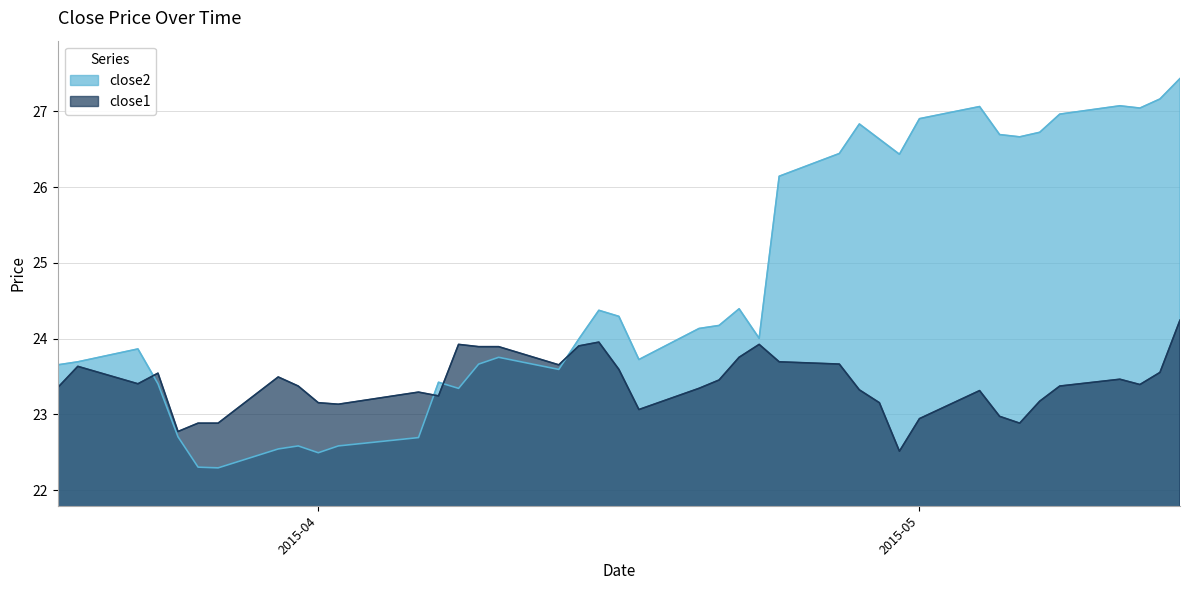

Which series ends up on top after the final intersection of close2 and close1?

close2